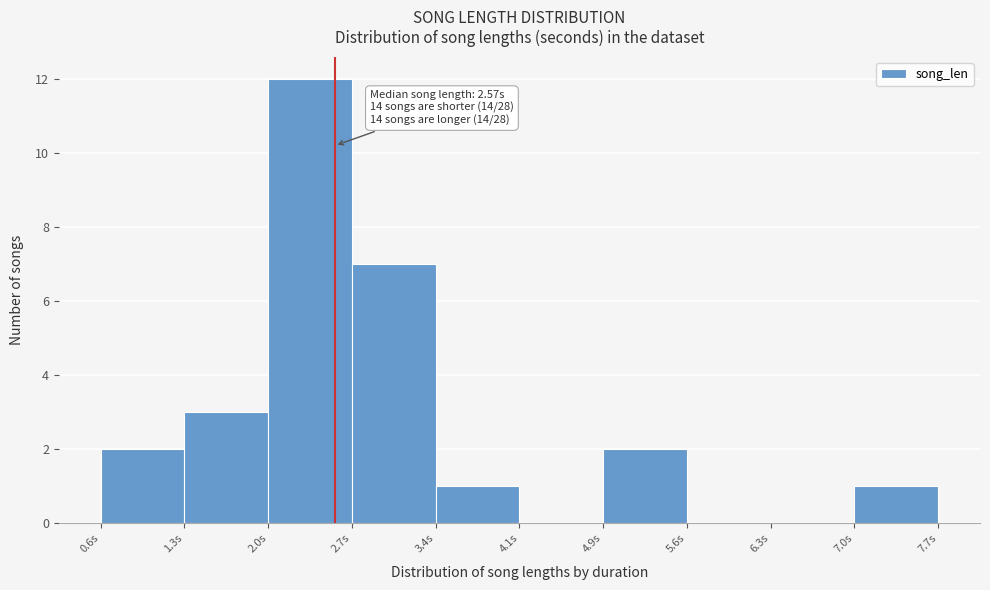

Which range on the x-axis has the tallest bar?

2.0 to 2.7